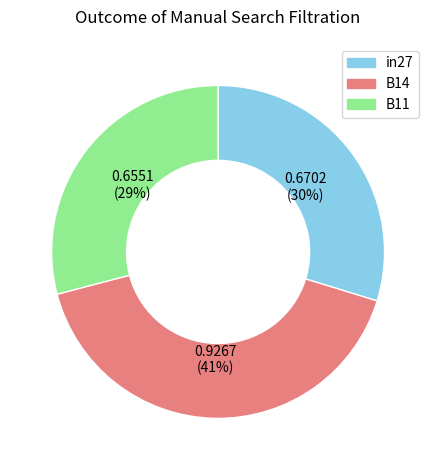

To the nearest percent, what portion does B11 represent?

29%